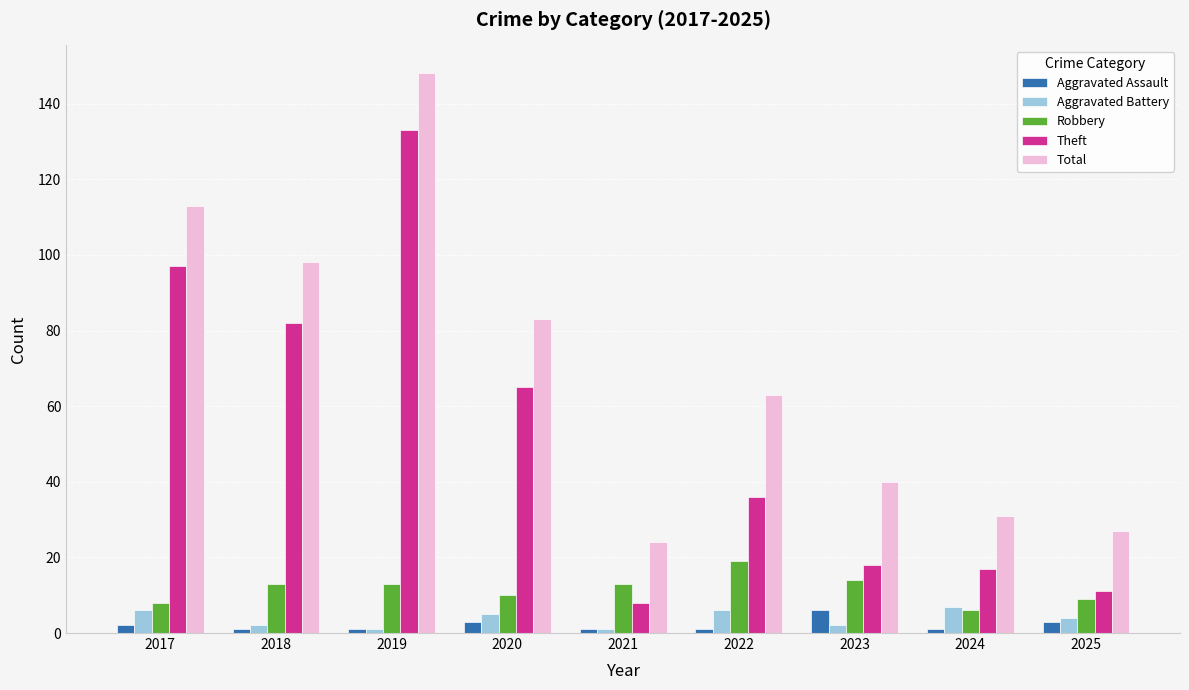

What is the spread (max minus min) of values at 2020?

80